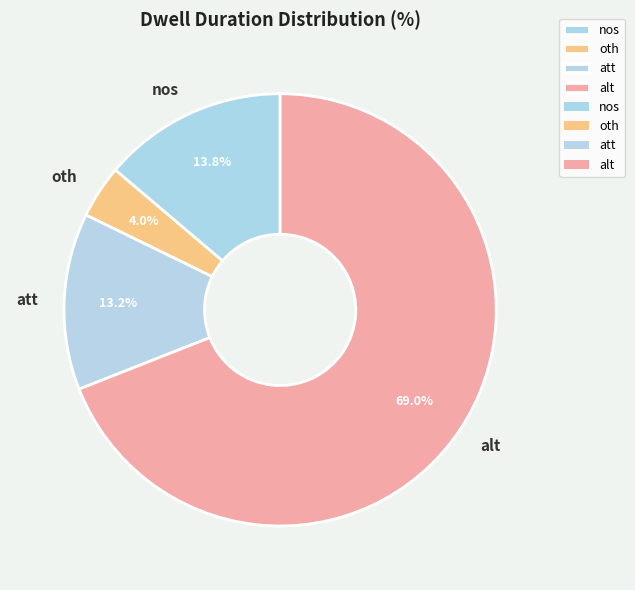

Is the sum of att and alt greater than half?

Yes